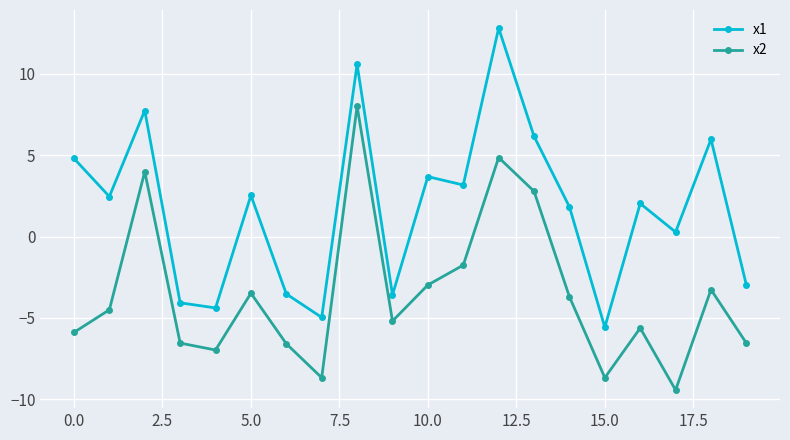

Rank the series by their maximum value, from highest to lowest.

x1, x2